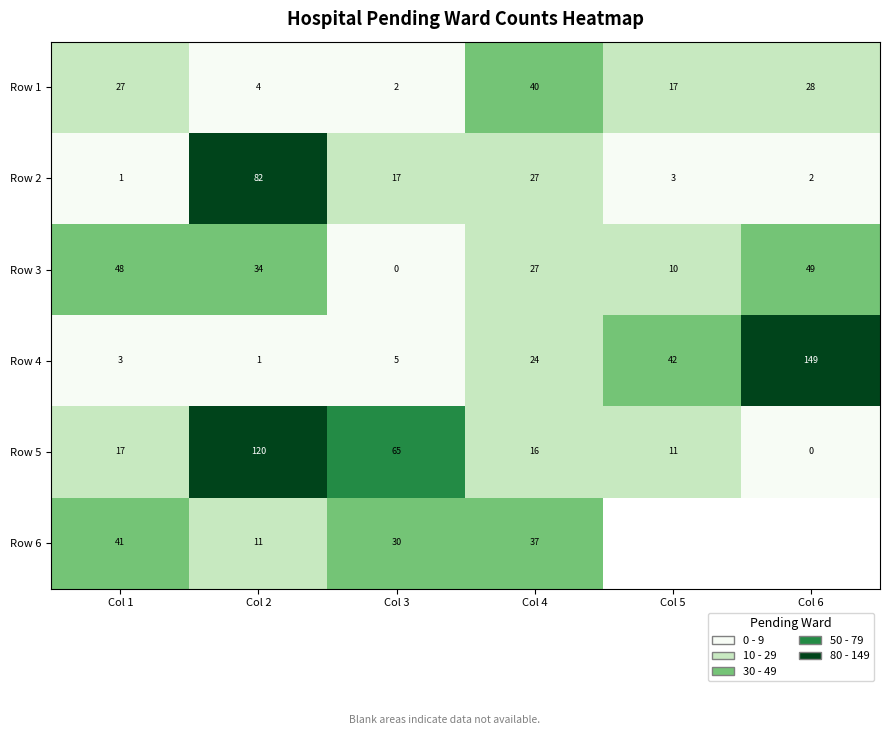

How many data points in Row 5 are less than 17?

3